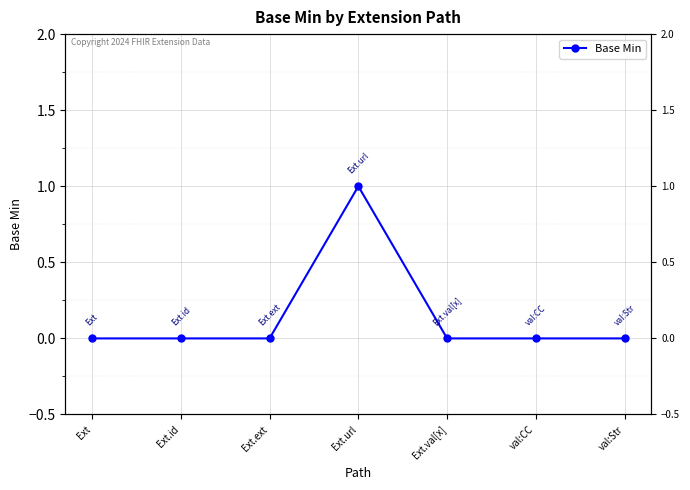

What is the maximum value shown in the chart?

1